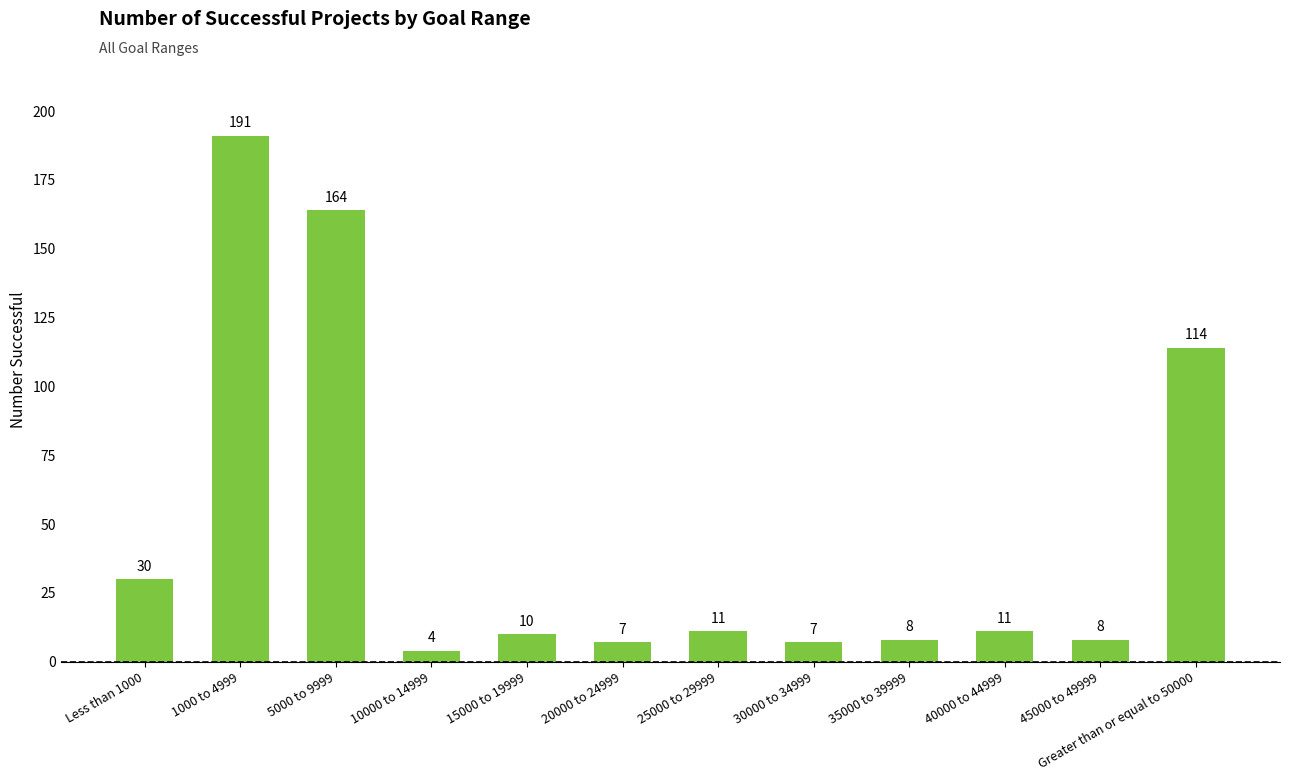

What is the greatest value displayed?

191